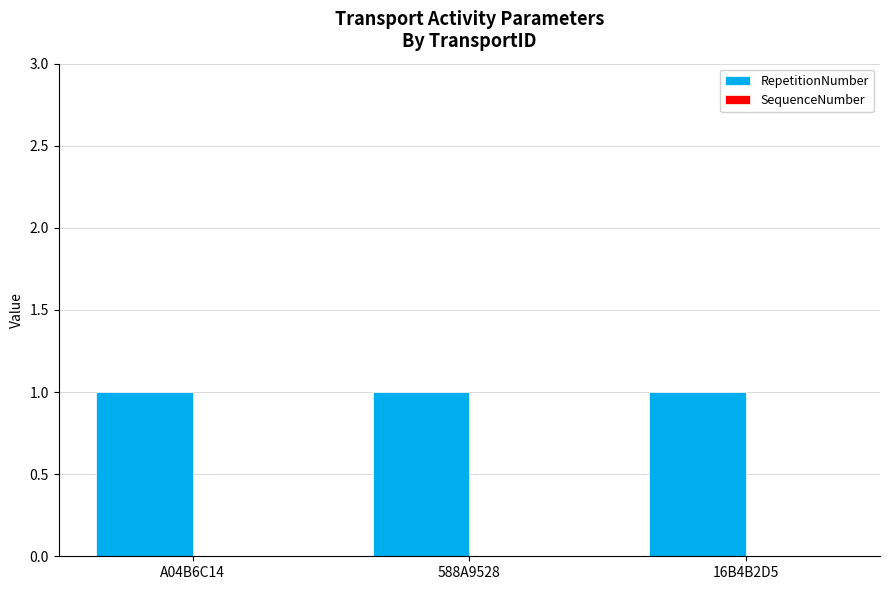

Reading left to right, what are all the values shown in this chart?

RepetitionNumber: 1	1	1
SequenceNumber: 0	0	0